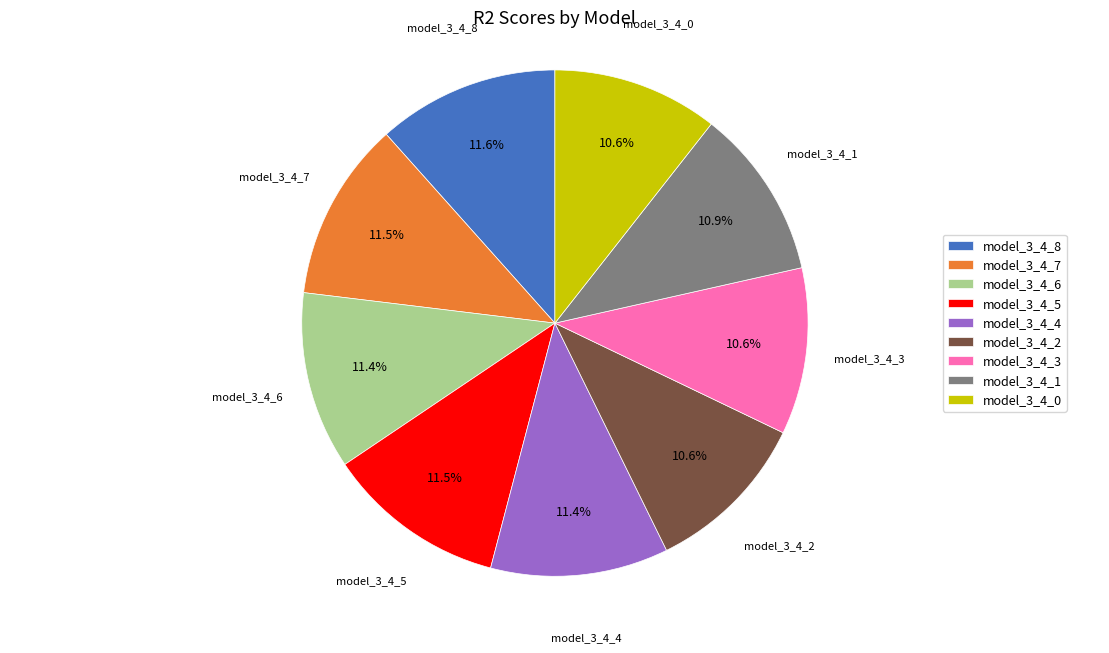

To the nearest percent, what is the difference between the largest and smallest slice percentages?

1%